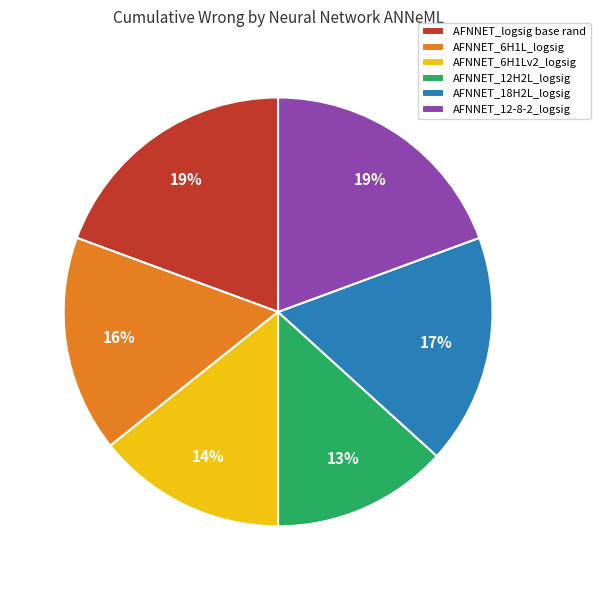

Approximately how many times larger is the value at AFNNET_12H2L_logsig compared to AFNNET_6H1Lv2_logsig?

0.9